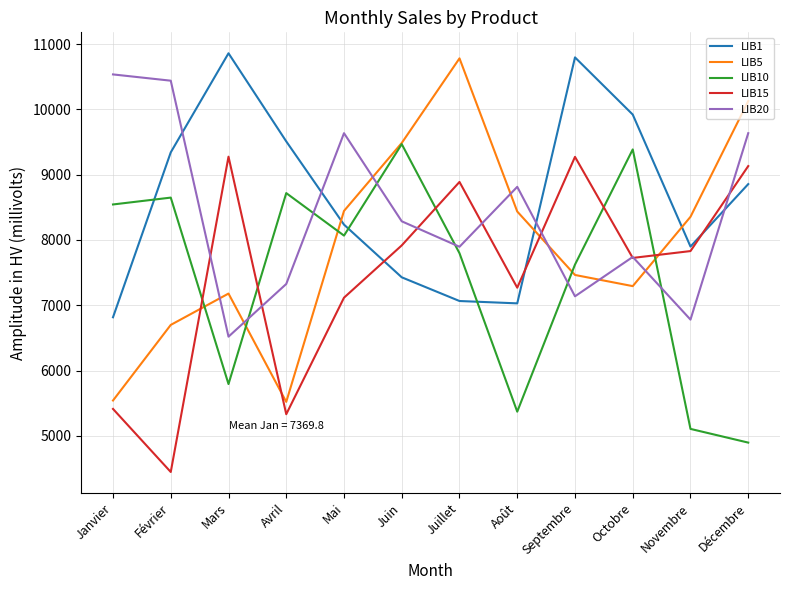

What is the approximate value of LIB15 at Mai, to the nearest 100?

7100